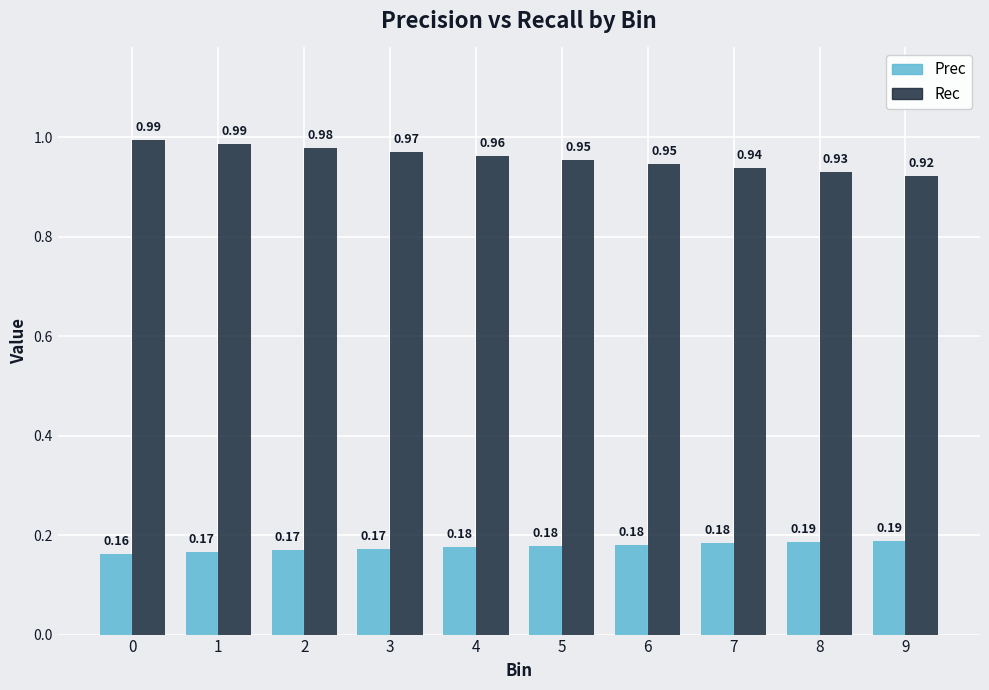

What is the sum of all Rec values?

9.6